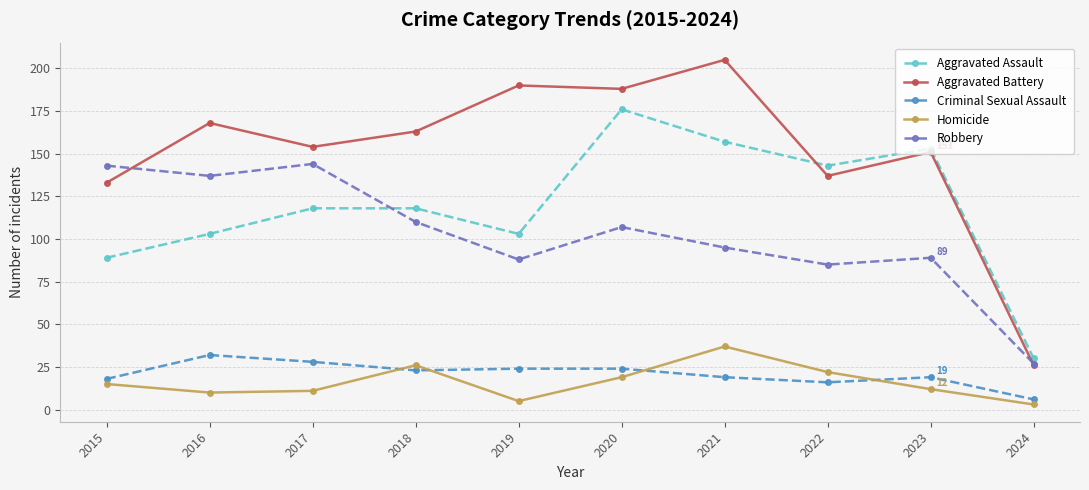

What is the greatest value displayed?

205